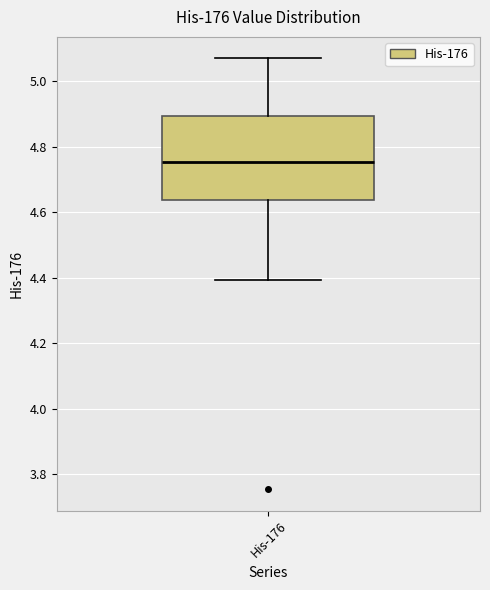

Transcribe this box plot: give where the median line is, the range the box spans, and where the two whiskers end, as read against the y-axis. The values are not printed on the chart, so give them approximately, as read against the axis.

median 4.76, box 4.64 to 4.90, whiskers 4.40 to 5.06